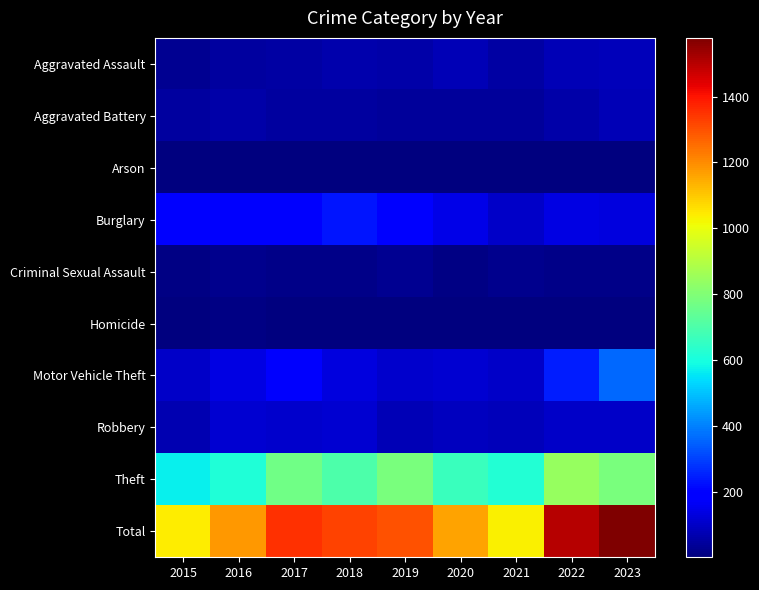

What is the smallest value displayed?

1